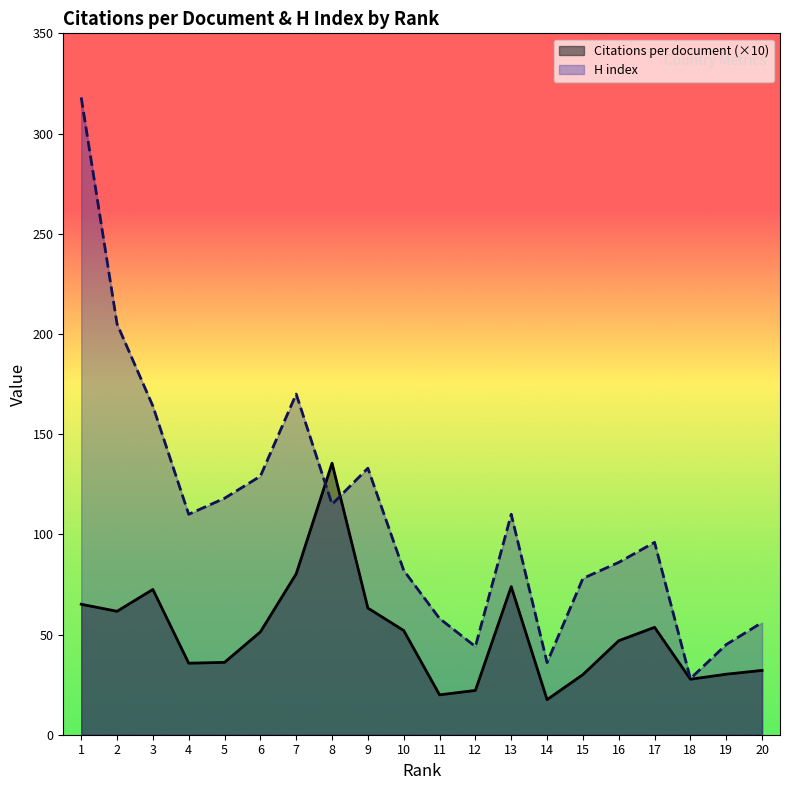

Between 9 and 15, which series saw the biggest shift?

H index